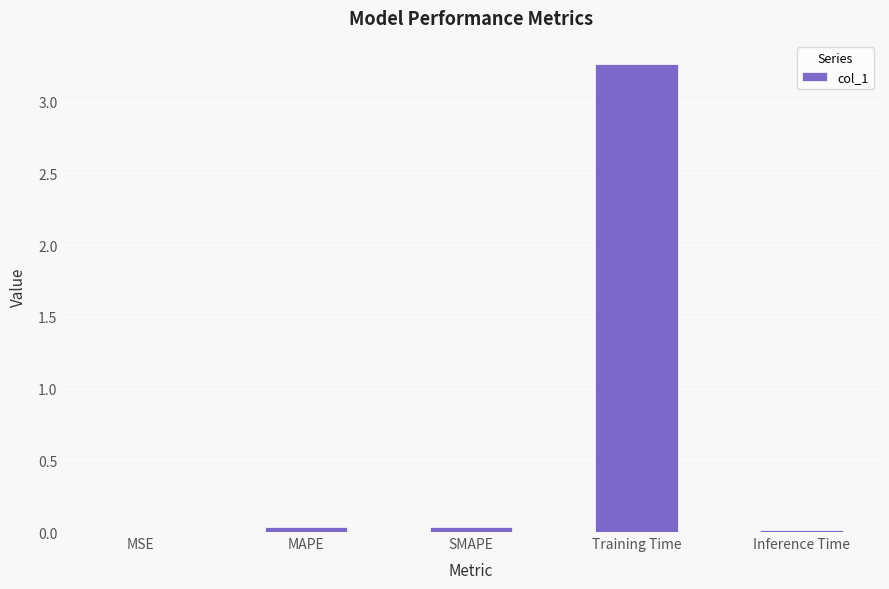

The value at MAPE is 0.0. True or false?

True